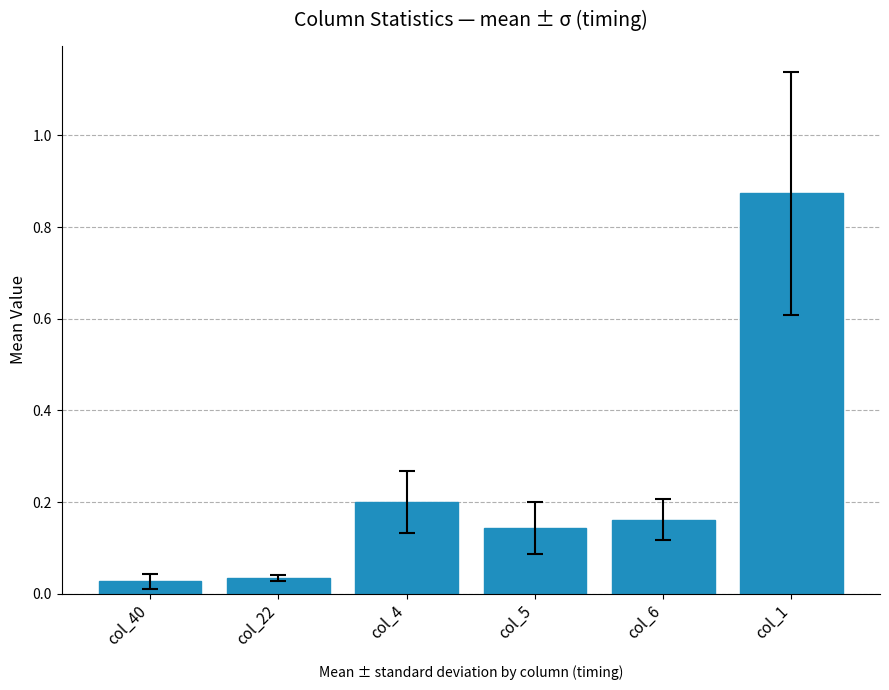

What is the change in value from col_40 to col_5?

+0.1